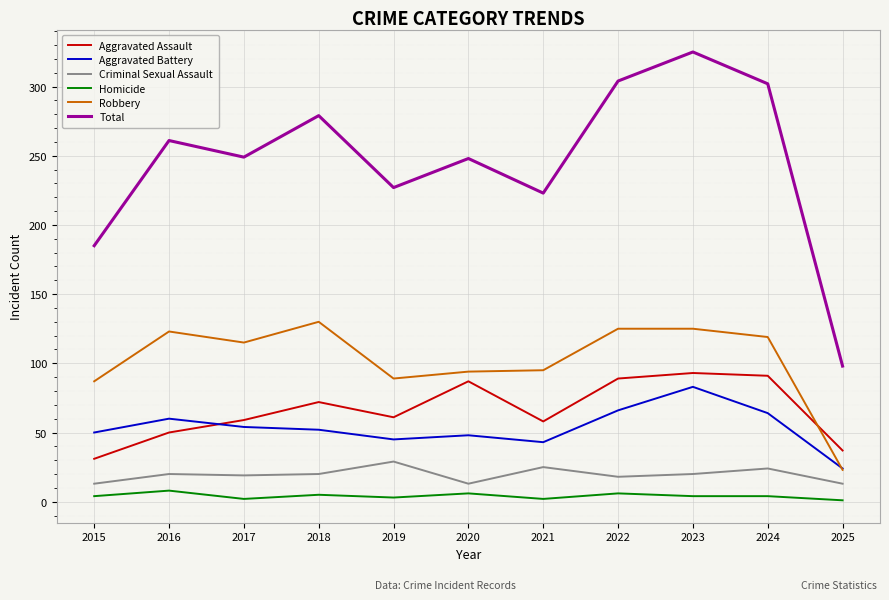

At which category does Homicide reach its first local peak?

2016